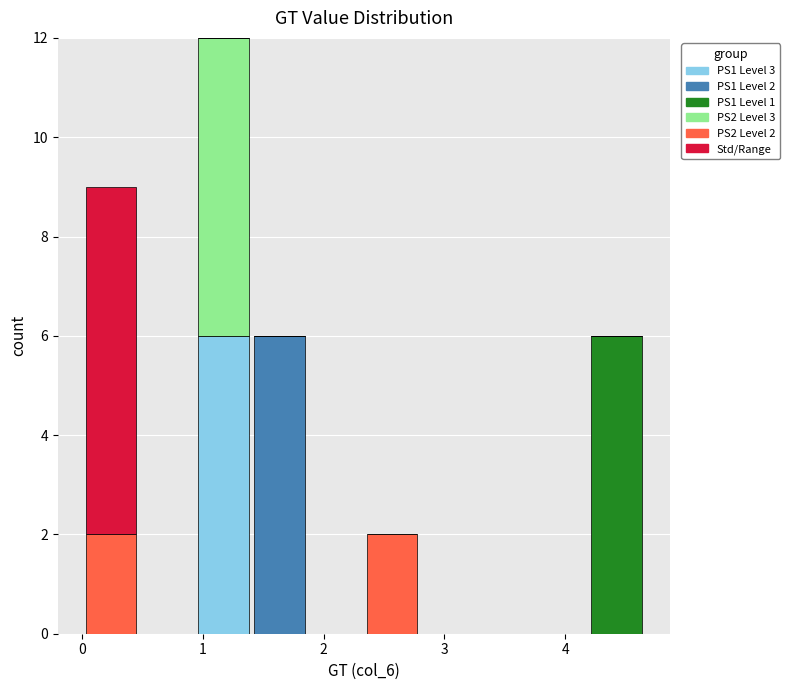

Which range on the x-axis has the tallest stacked bar (by total height)?

0.9 to 1.4